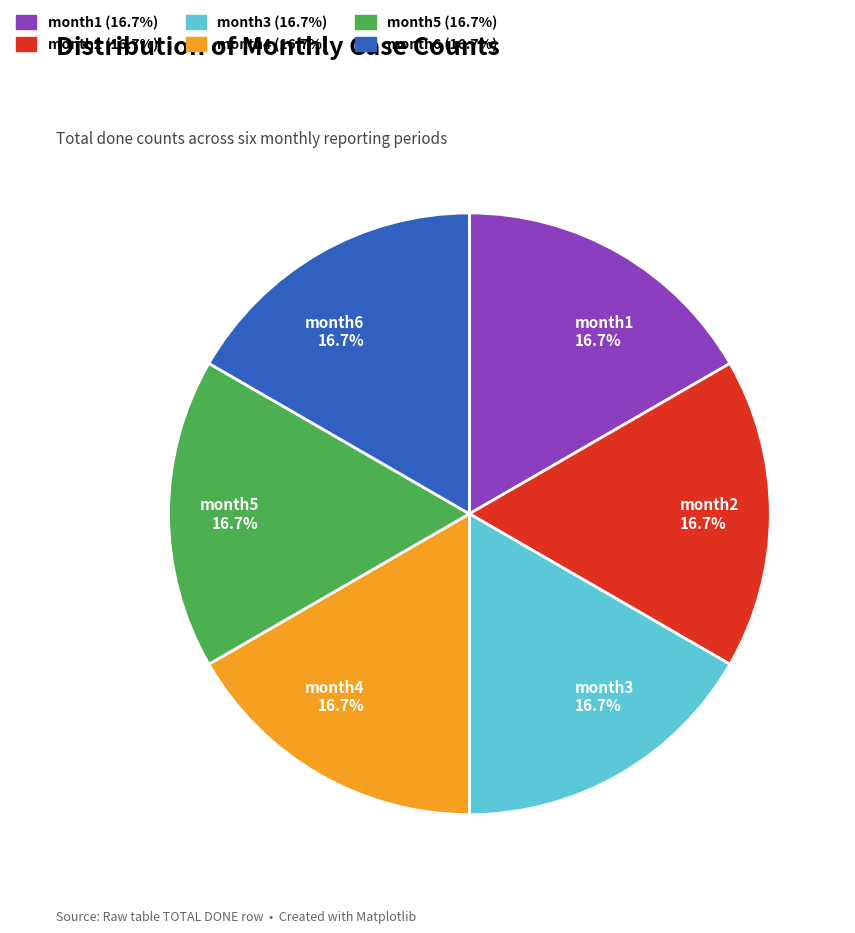

Do month1 and month2 together represent more than half of the pie?

No